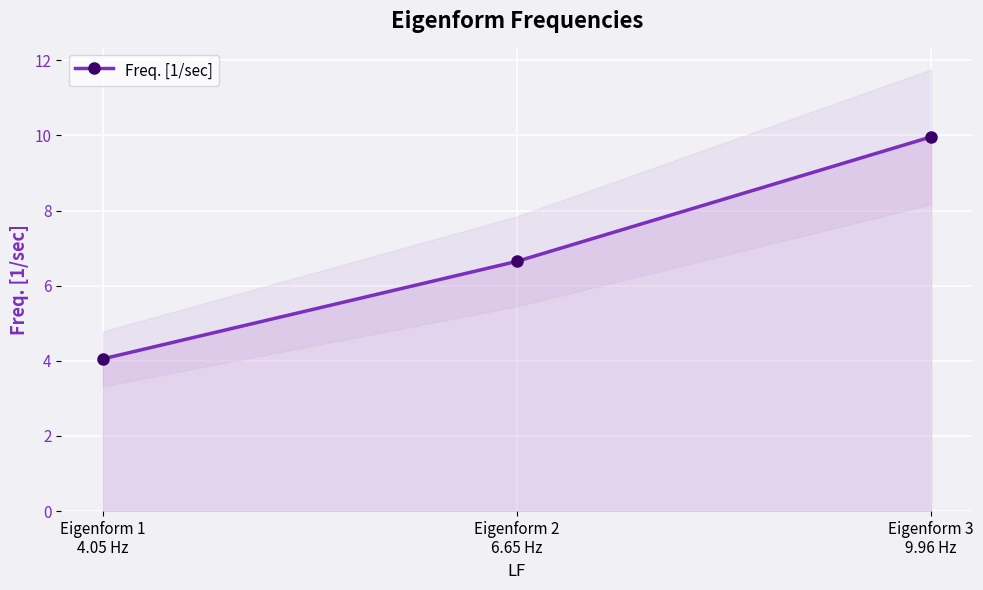

What is the average value?

6.9